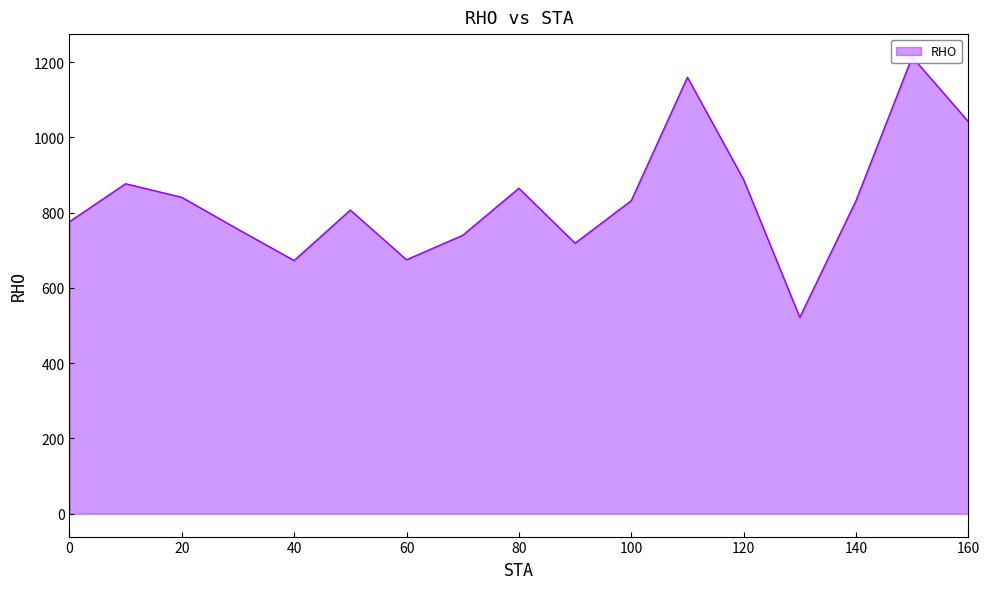

True or false: the data has more than 2 interior local peaks.

True